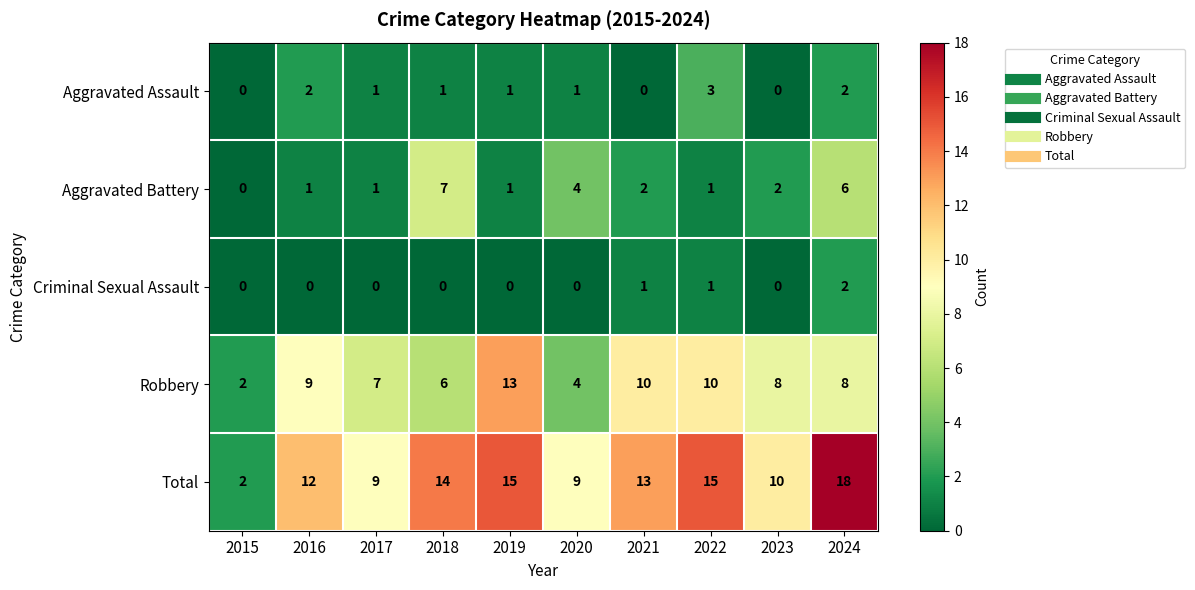

True or false: Criminal Sexual Assault has a value of 2 at 2024.

True